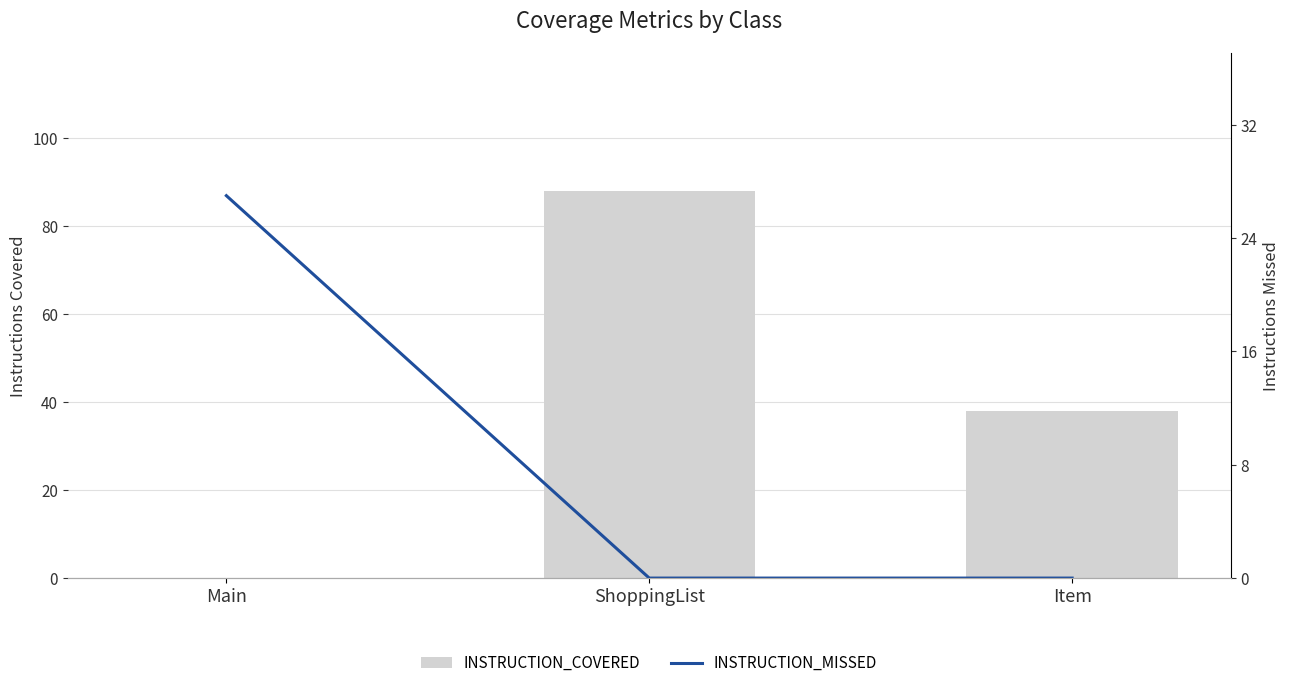

At how many categories does at least one series exceed 66?

1